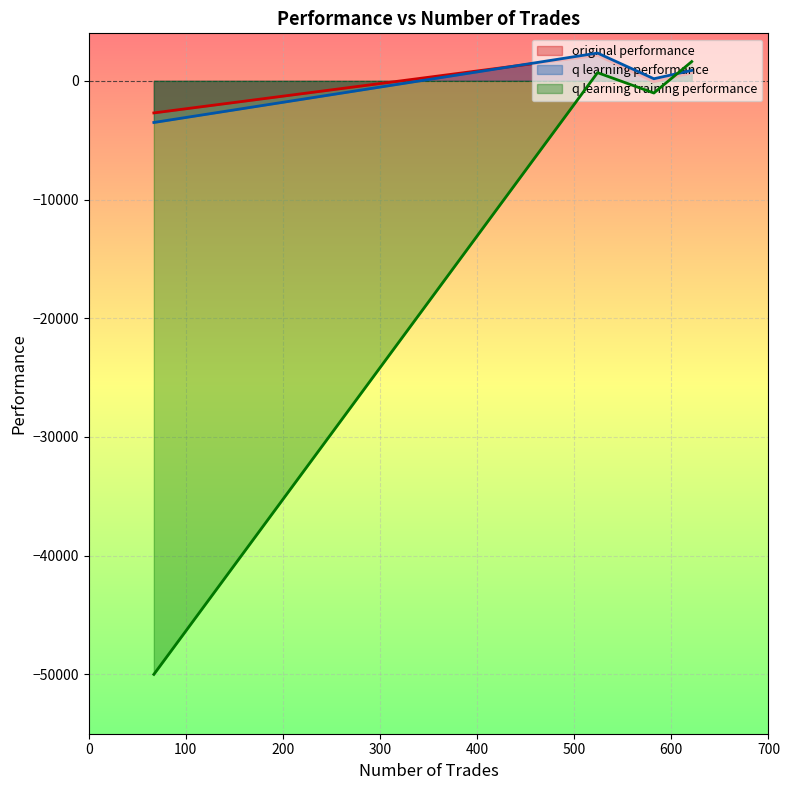

What is the difference between the maximum and minimum values in the q learning performance series?

5849.0